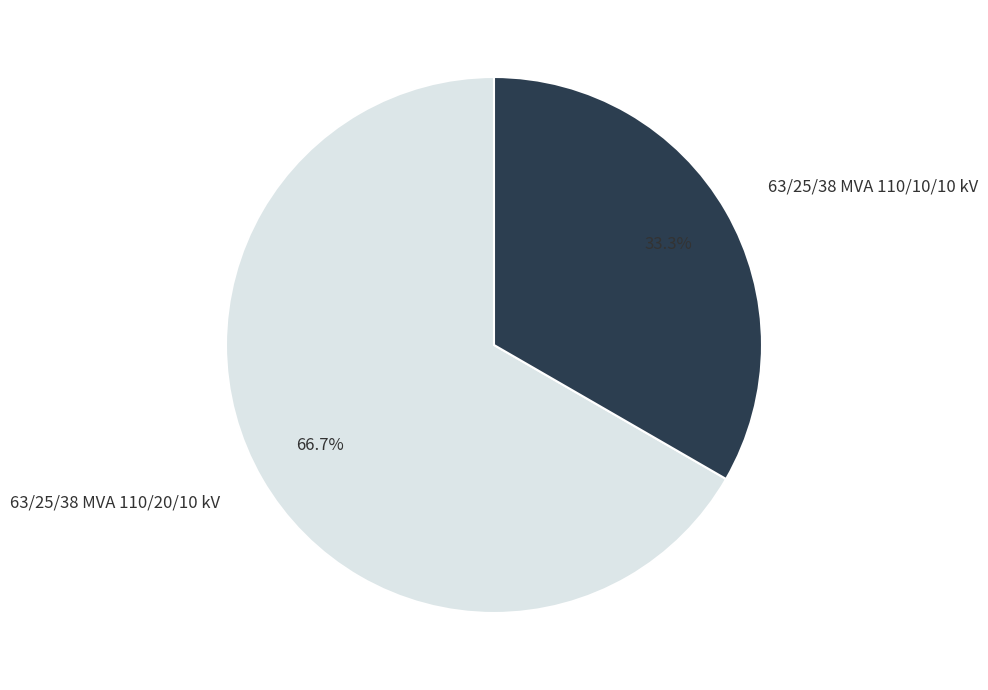

The 63/25/38 MVA 110/10/10 kV slice represents 33% of the pie. True or false?

True